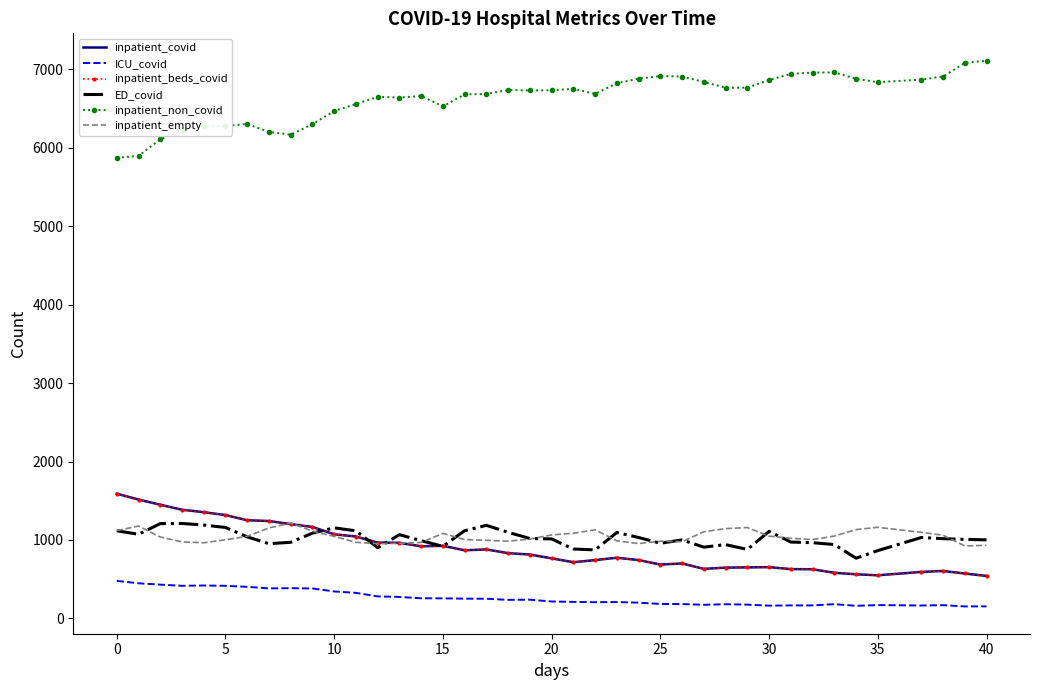

Reading left to right, list all the values displayed in this chart.

inpatient_covid: 1590	1515	1449	1385	1354	1317	1251	1241	1202	1165	1072	1043	966	963	919	925	868	879	831	814	765	716	743	773	743	686	700	631	647	650	653	628	626	581	562	549	592	604	572	541
ICU_covid: 478	447	430	415	419	415	402	382	385	381	343	325	280	273	256	255	251	250	236	238	215	210	206	208	200	184	182	173	180	175	162	165	165	181	160	169	164	168	152	153
inpatient_beds_covid: 1590	1515	1449	1385	1354	1317	1251	1241	1202	1165	1072	1043	966	963	919	925	868	879	831	814	765	716	743	773	743	686	700	631	647	650	653	628	626	581	562	549	592	604	572	541
ED_covid: 1117	1072	1208	1210	1190	1159	1039	952	970	1087	1154	1116	901	1067	990	918	1118	1186	1097	1018	1013	884	873	1095	1031	958	1000	908	940	879	1109	973	965	941	767	864	1031	1016	1007	1001
inpatient_non_covid: 5874	5897	6107	6231	6274	6278	6304	6203	6167	6302	6469	6559	6650	6641	6661	6529	6681	6687	6737	6732	6734	6752	6688	6824	6882	6915	6909	6840	6767	6767	6866	6943	6960	6961	6880	6837	6870	6909	7083	7112
inpatient_empty: 1119	1177	1037	975	964	1002	1046	1153	1215	1112	1045	970	952	957	968	1083	1005	995	984	1011	1064	1085	1129	988	954	984	978	1105	1144	1158	1049	1021	1004	1049	1132	1161	1097	1060	924	931